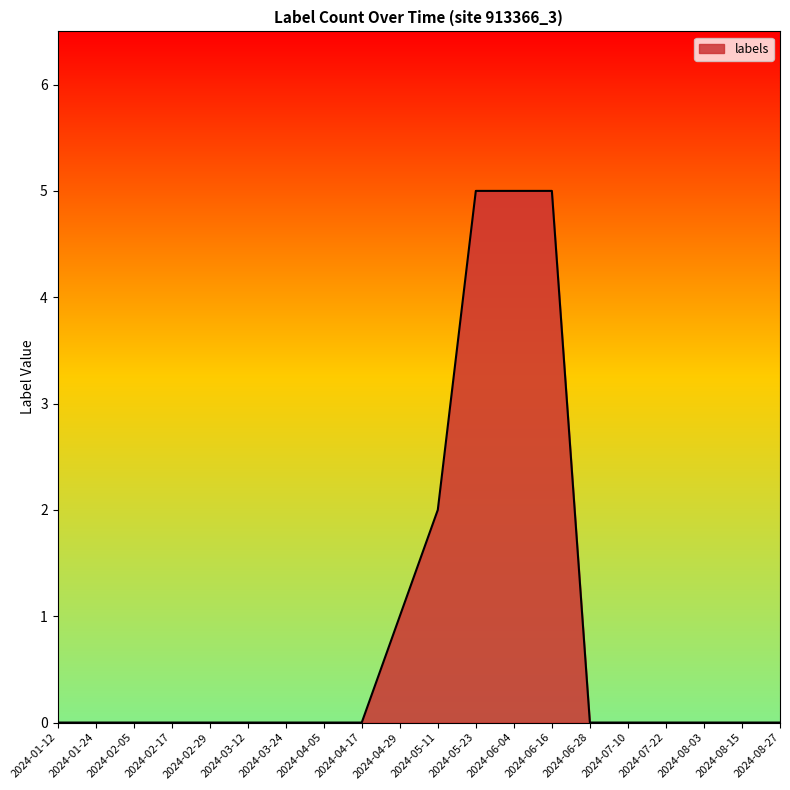

Reading left to right, extract all data points from this chart.

2024-01-12=0	2024-01-24=0	2024-02-05=0	2024-02-17=0	2024-02-29=0	2024-03-12=0	2024-03-24=0	2024-04-05=0	2024-04-17=0	2024-04-29=1	2024-05-11=2	2024-05-23=5	2024-06-04=5	2024-06-16=5	2024-06-28=0	2024-07-10=0	2024-07-22=0	2024-08-03=0	2024-08-15=0	2024-08-27=0